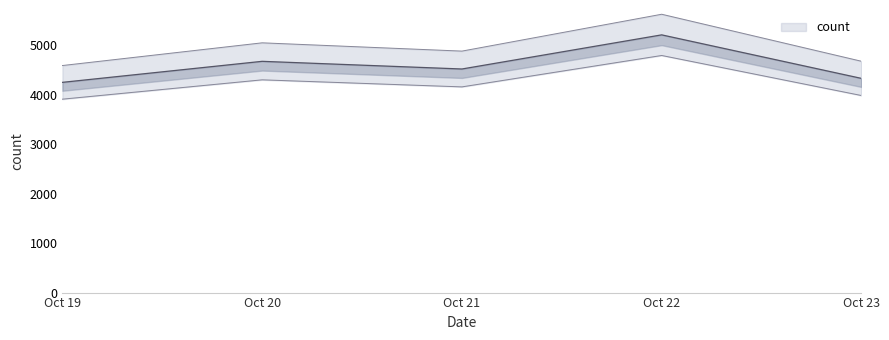

What is the sum of the values at Oct 19 and Oct 22?

9460